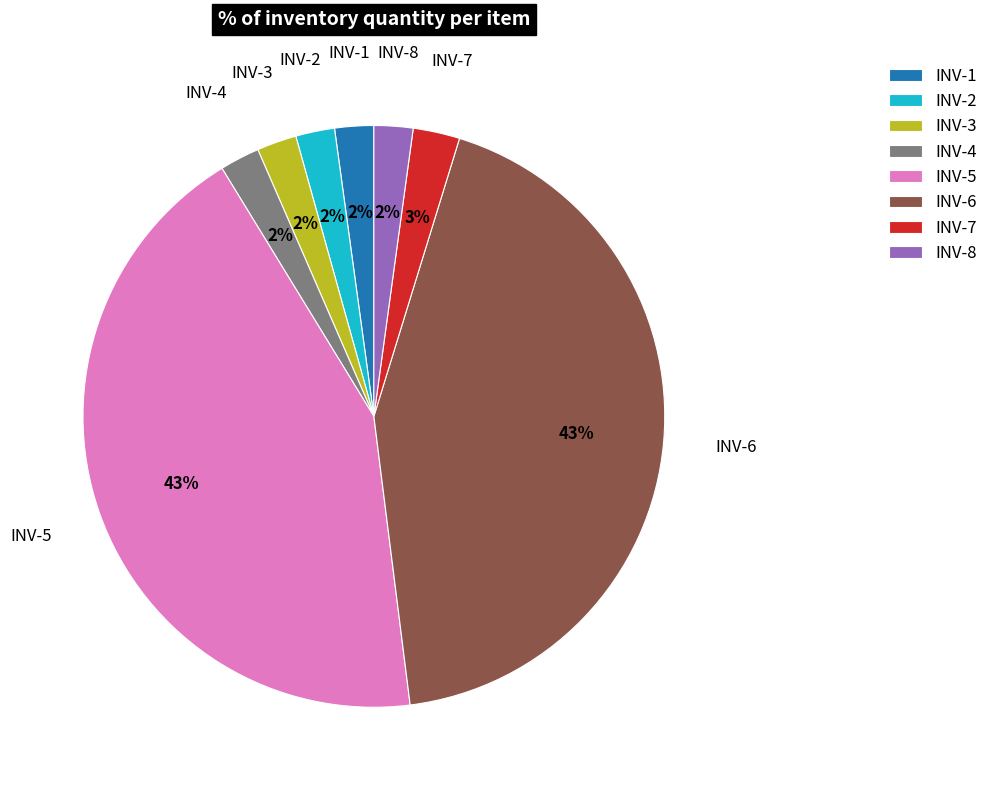

Does INV-7 represent more than half of the total?

No